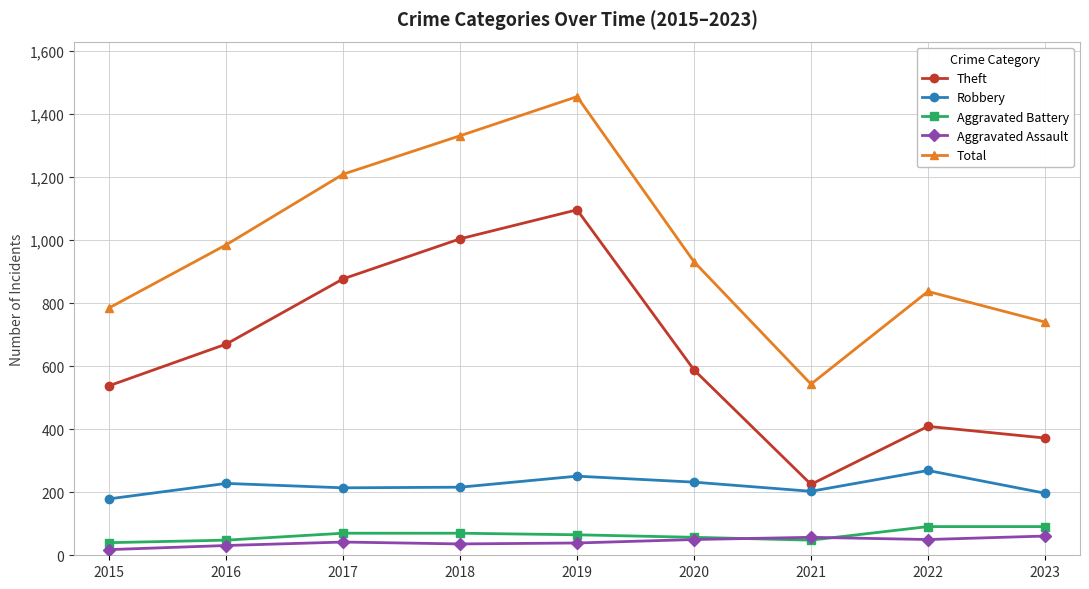

The value of Aggravated Assault at 2023 is 61. True or false?

True